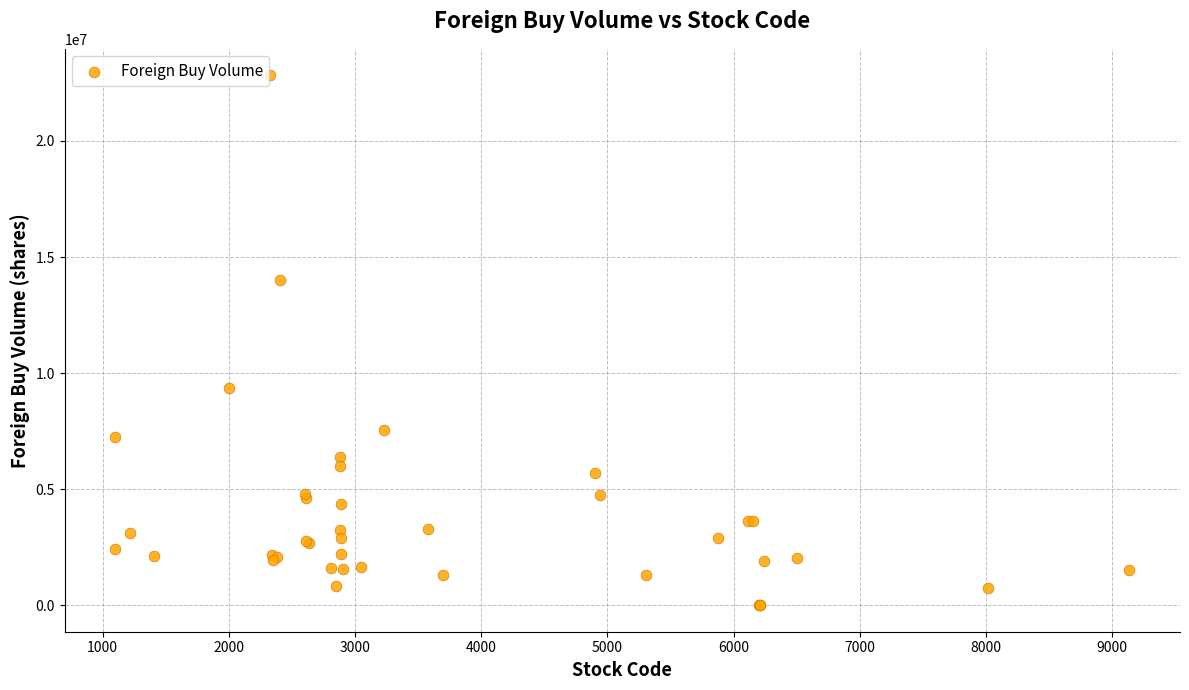

What Y value in the scatter plot is closest to 11413525?

9356247